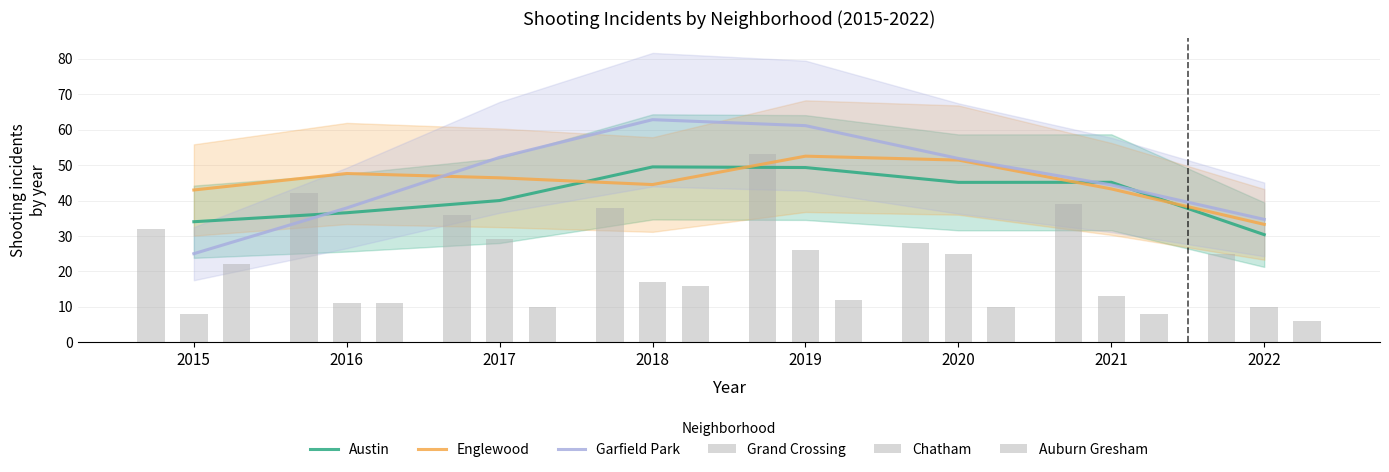

What is the difference between the highest and lowest values at 2015?

35.0